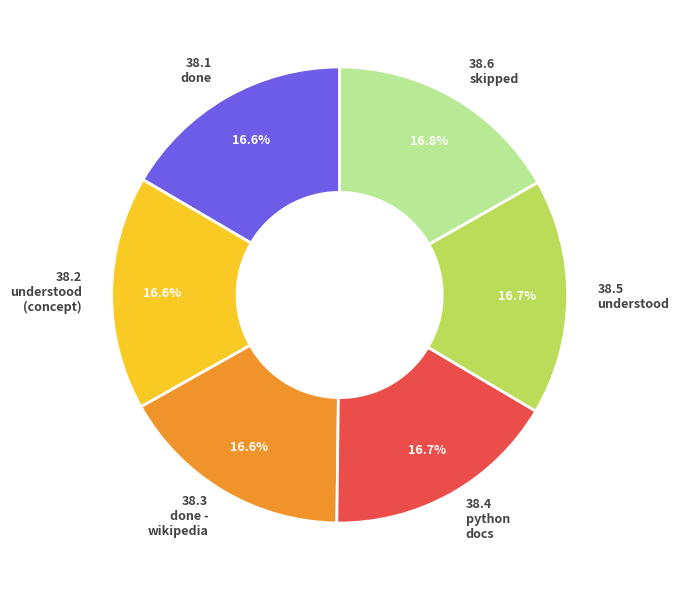

How many segments does this pie chart have?

6